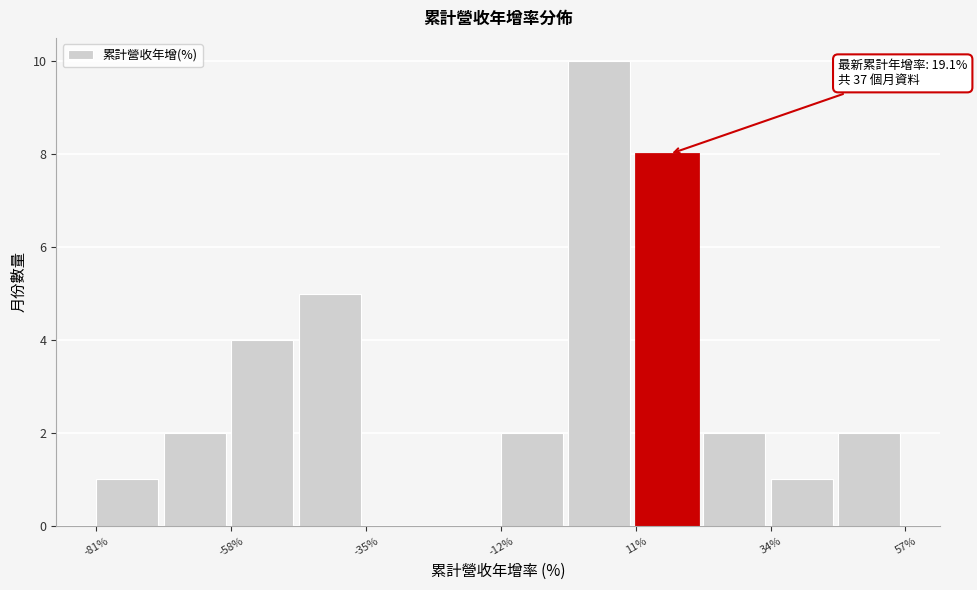

Around what value on the x-axis is the tallest bar? Give the approximate position of its centre, as read against the axis.

5